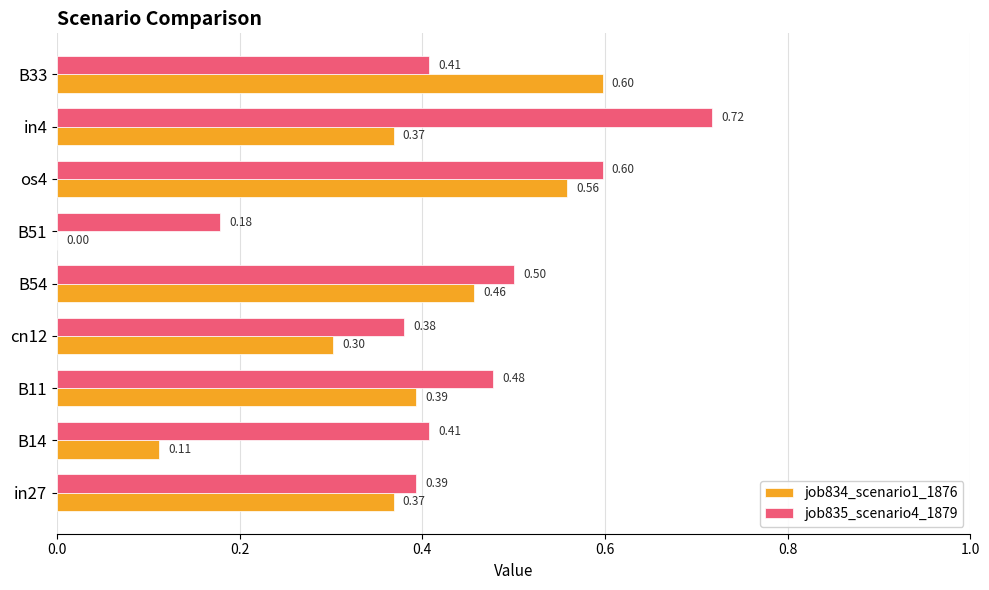

Between B11 and os4, which series saw the biggest shift?

job834_scenario1_1876